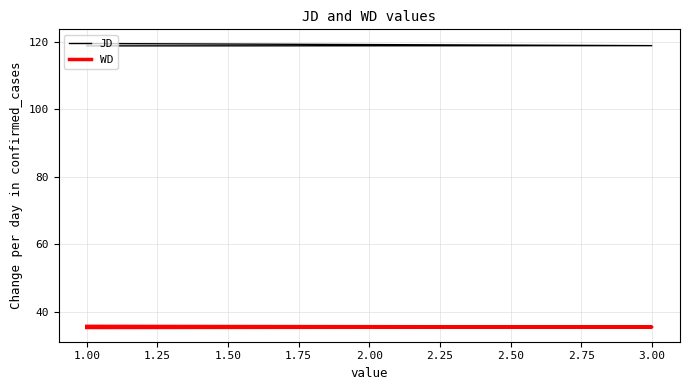

What is the sum of all JD values?

357.1